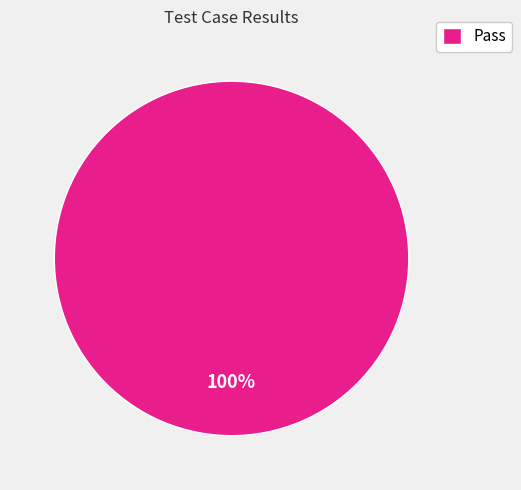

Does Pass account for over 50% of the chart?

Yes